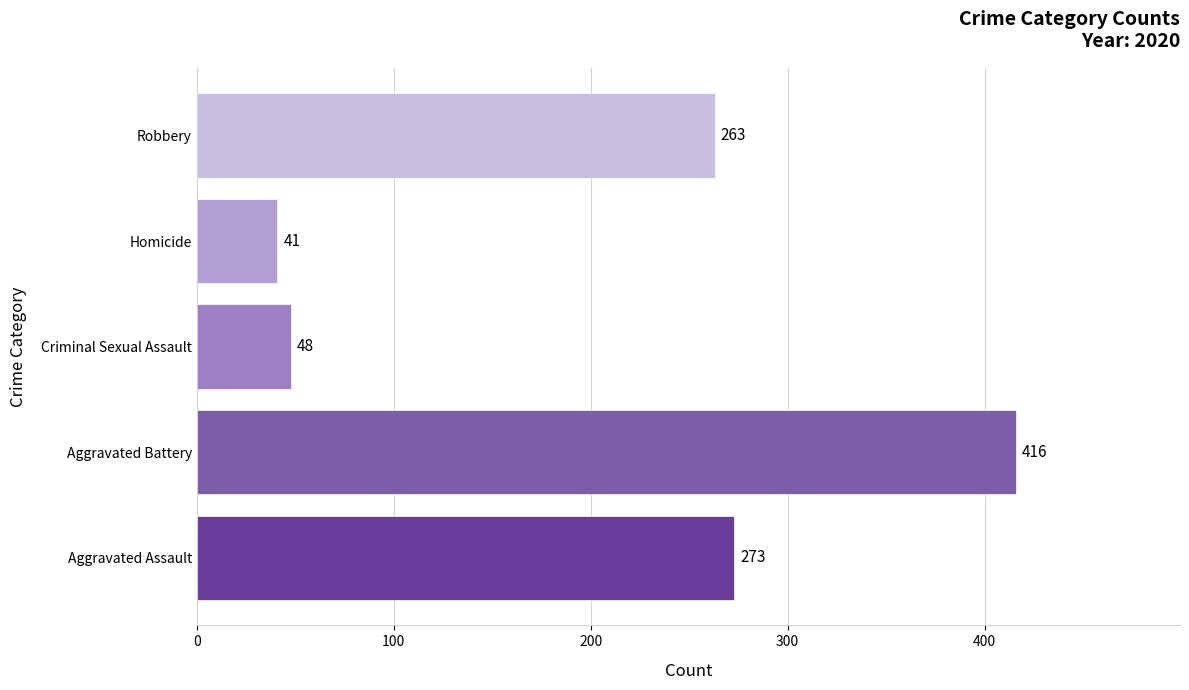

What is the smallest value displayed?

41